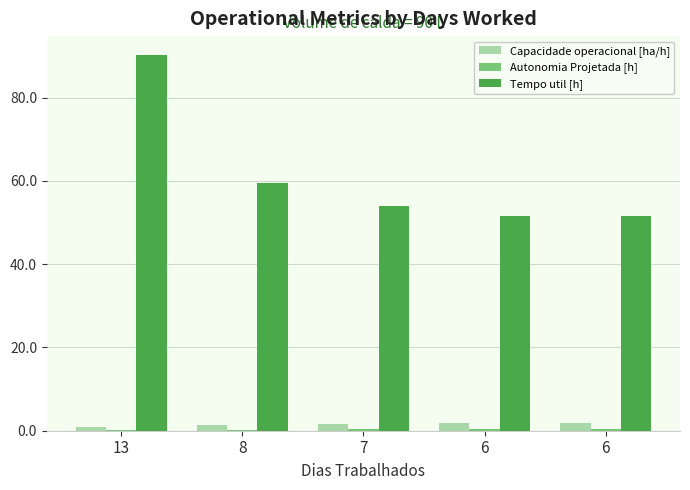

How many series are shown in this chart?

3